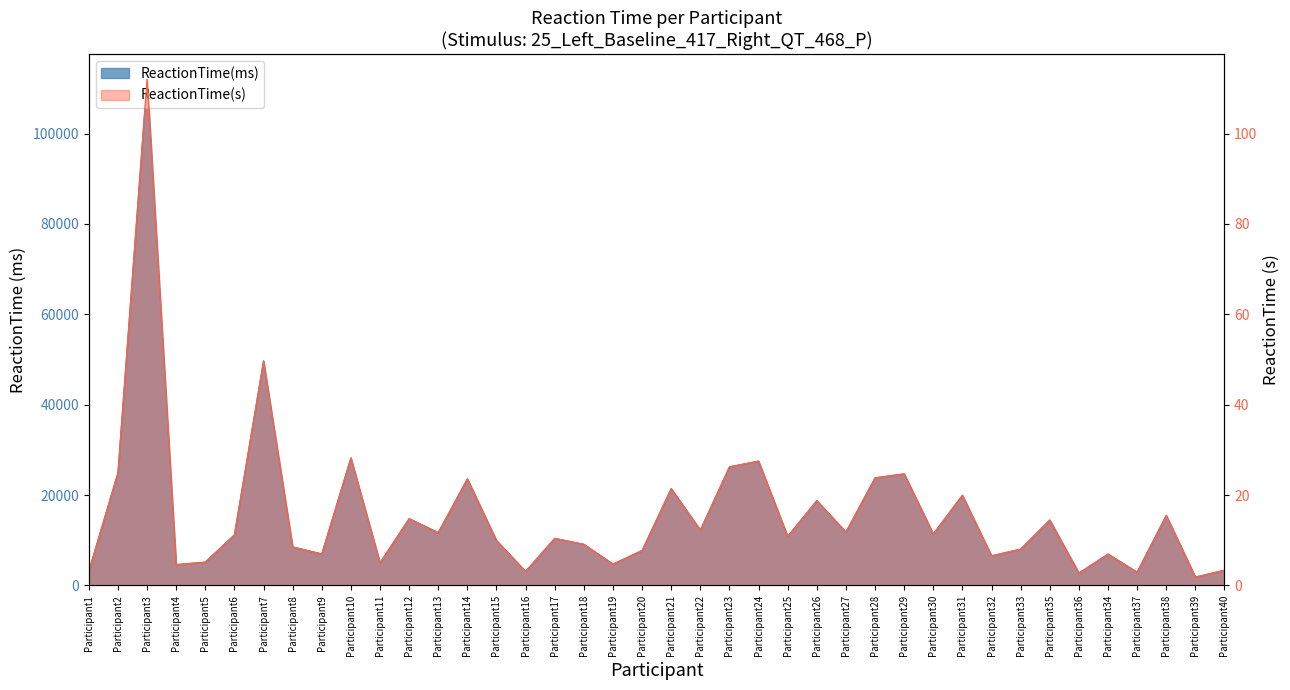

At which label is ReactionTime(ms) closest to 56935?

Participant7